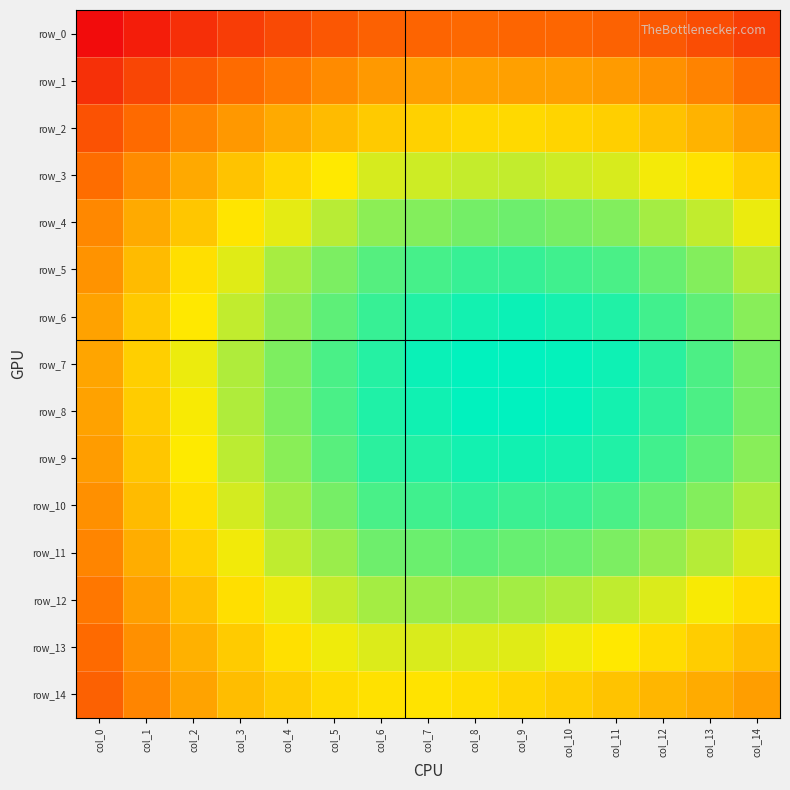

What is the maximum value for row_1?

0.2